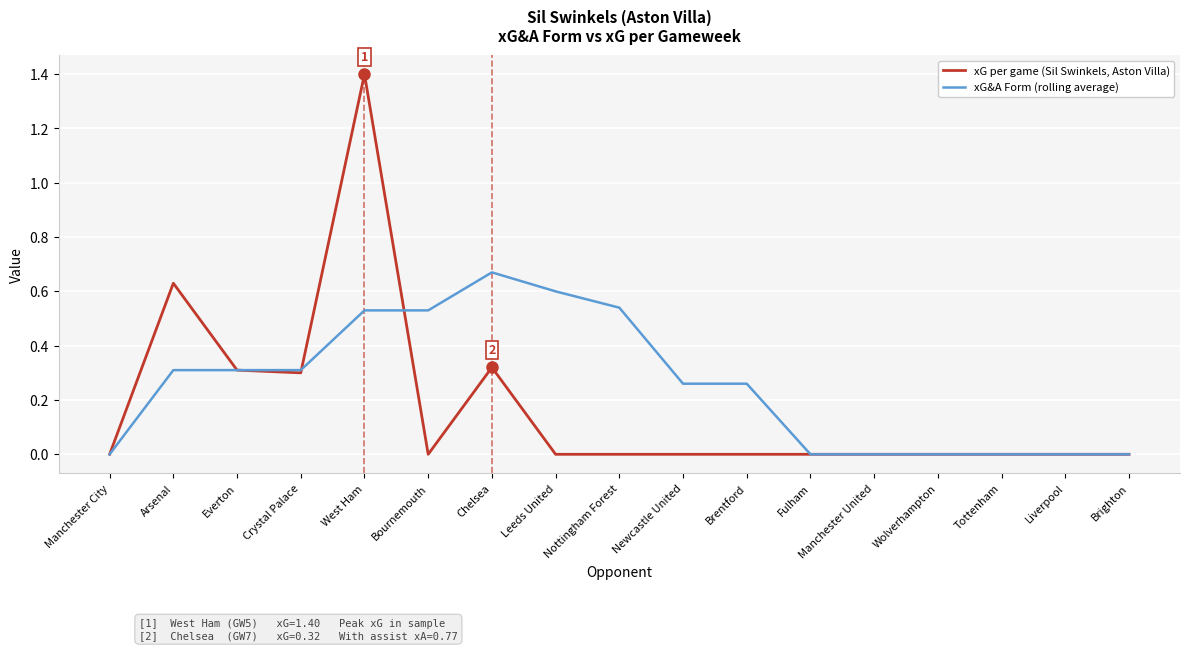

Which label corresponds to the largest value in the chart?

West Ham